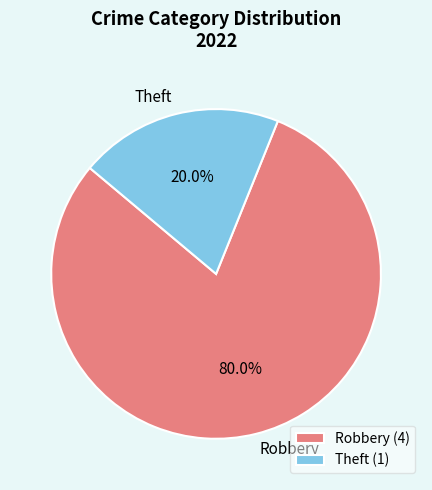

To the nearest percent, what is the difference between the largest and smallest slice percentages?

60%